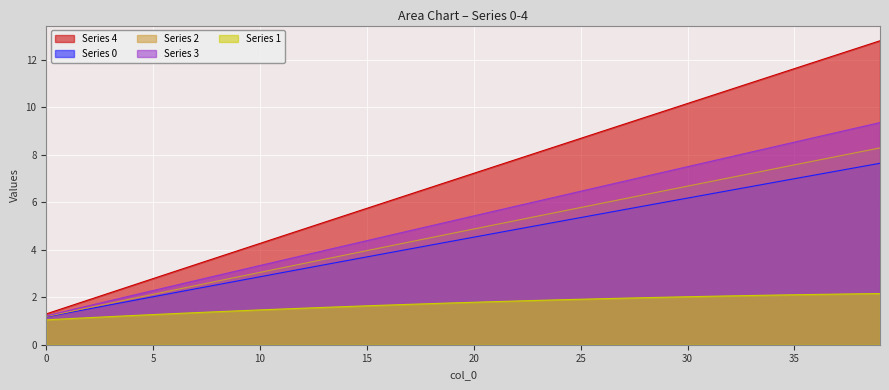

Which series has the widest spread of values?

Series 4